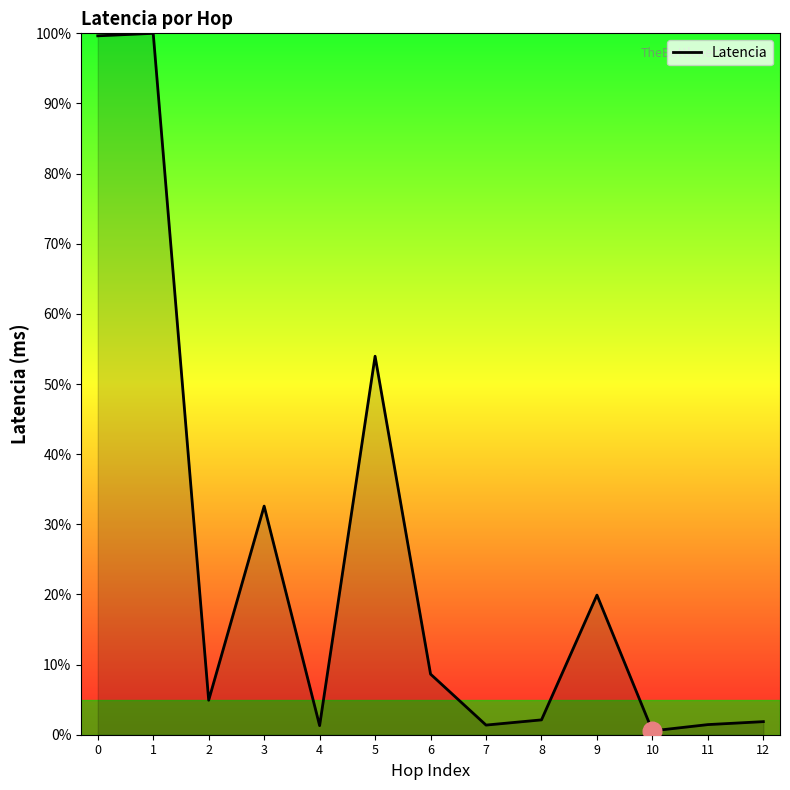

What is the change in value from 7 to 12?

+0.5